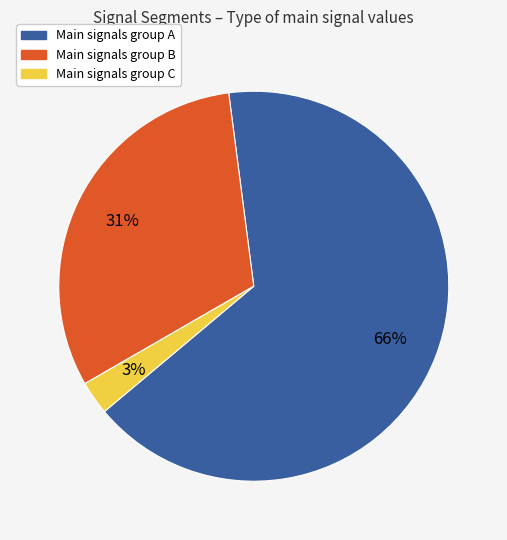

To the nearest percent, what is the average slice percentage?

33%